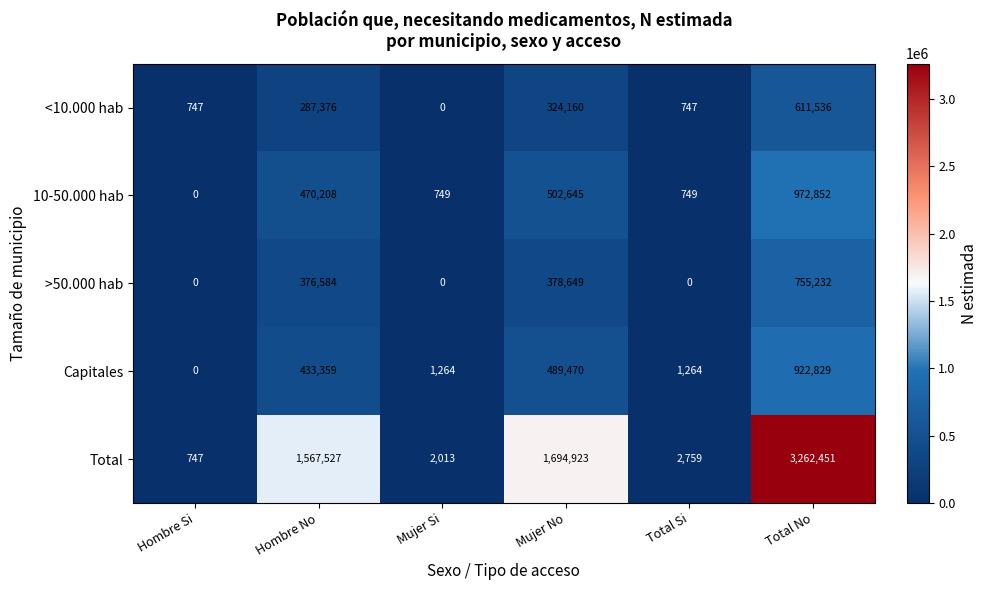

Where is Total nearest to the value 1631599?

Mujer No